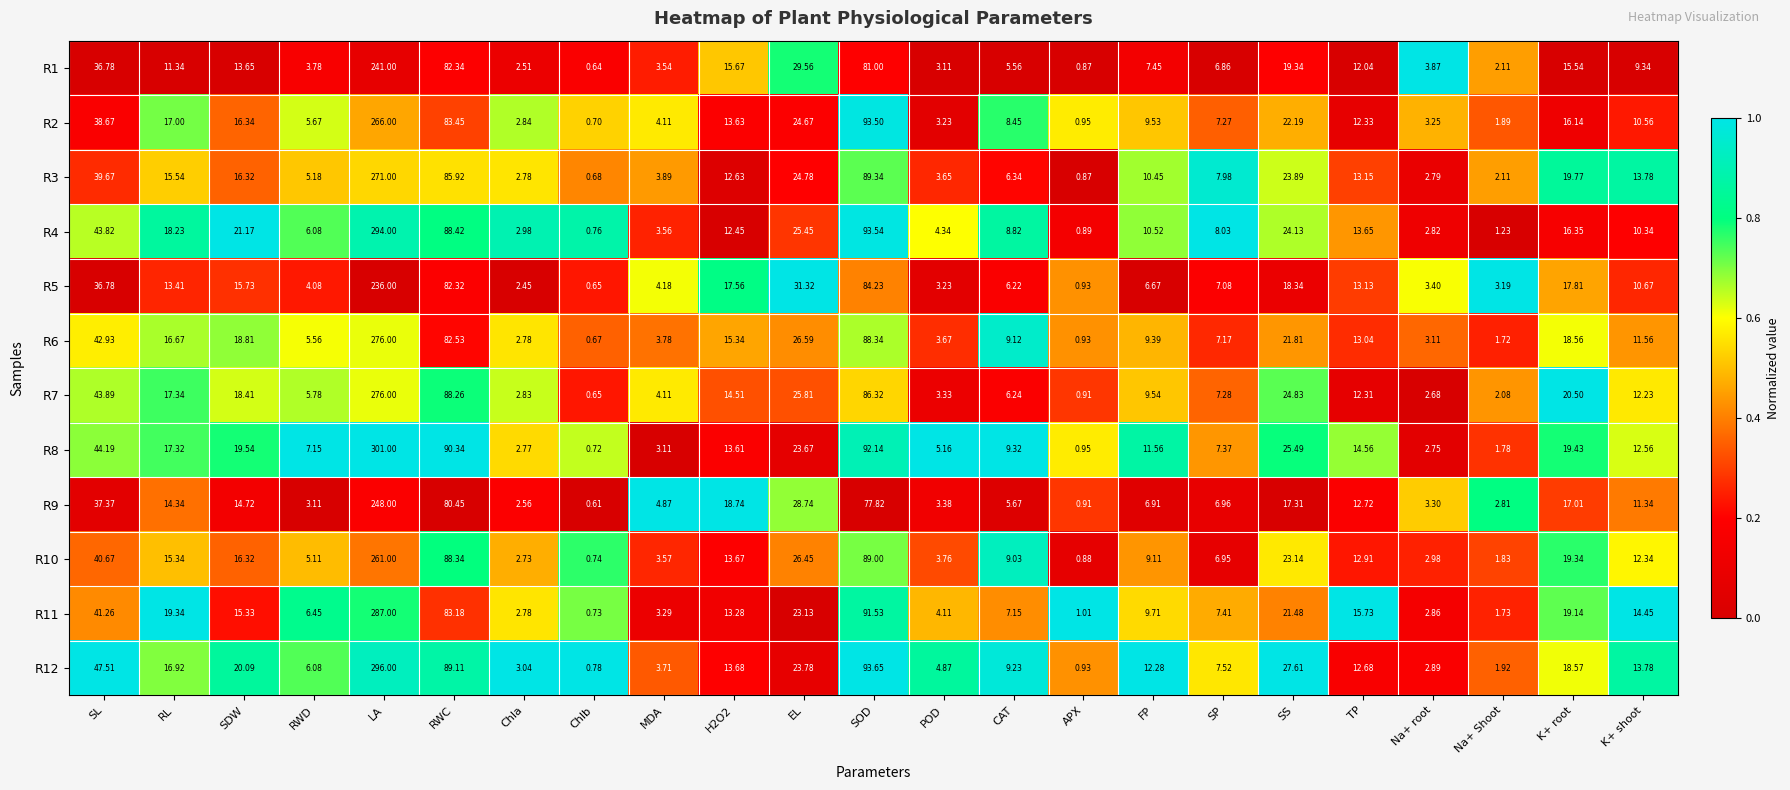

Where is R8 nearest to the value 150?

SOD